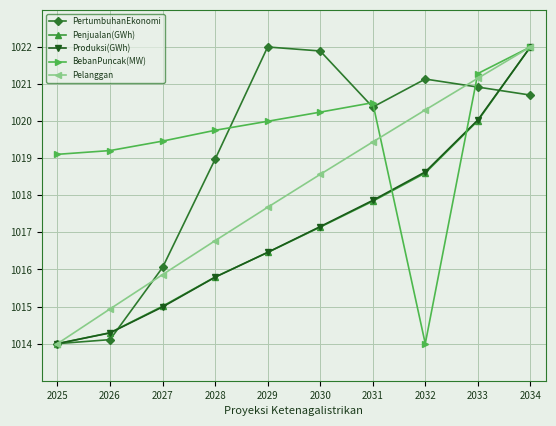

Reading left to right, list all the values displayed in this chart.

PertumbuhanEkonomi: 2025=1014.0	2026=1014.1	2027=1016.1	2028=1019.0	2029=1022.0	2030=1021.9	2031=1020.4	2032=1021.1	2033=1020.9	2034=1020.7
Penjualan(GWh): 2025=1014.0	2026=1014.3	2027=1015.0	2028=1015.8	2029=1016.5	2030=1017.1	2031=1017.8	2032=1018.6	2033=1020.0	2034=1022.0
Produksi(GWh): 2025=1014.0	2026=1014.3	2027=1015.0	2028=1015.8	2029=1016.5	2030=1017.2	2031=1017.9	2032=1018.6	2033=1020.0	2034=1022.0
BebanPuncak(MW): 2025=1019.1	2026=1019.2	2027=1019.5	2028=1019.8	2029=1020.0	2030=1020.2	2031=1020.5	2032=1014.0	2033=1021.3	2034=1022.0
Pelanggan: 2025=1014.0	2026=1014.9	2027=1015.9	2028=1016.8	2029=1017.7	2030=1018.6	2031=1019.4	2032=1020.3	2033=1021.2	2034=1022.0